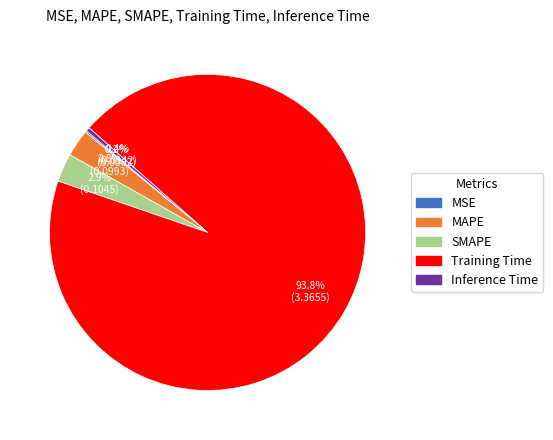

To the nearest percent, what percentage of the pie is SMAPE?

3%